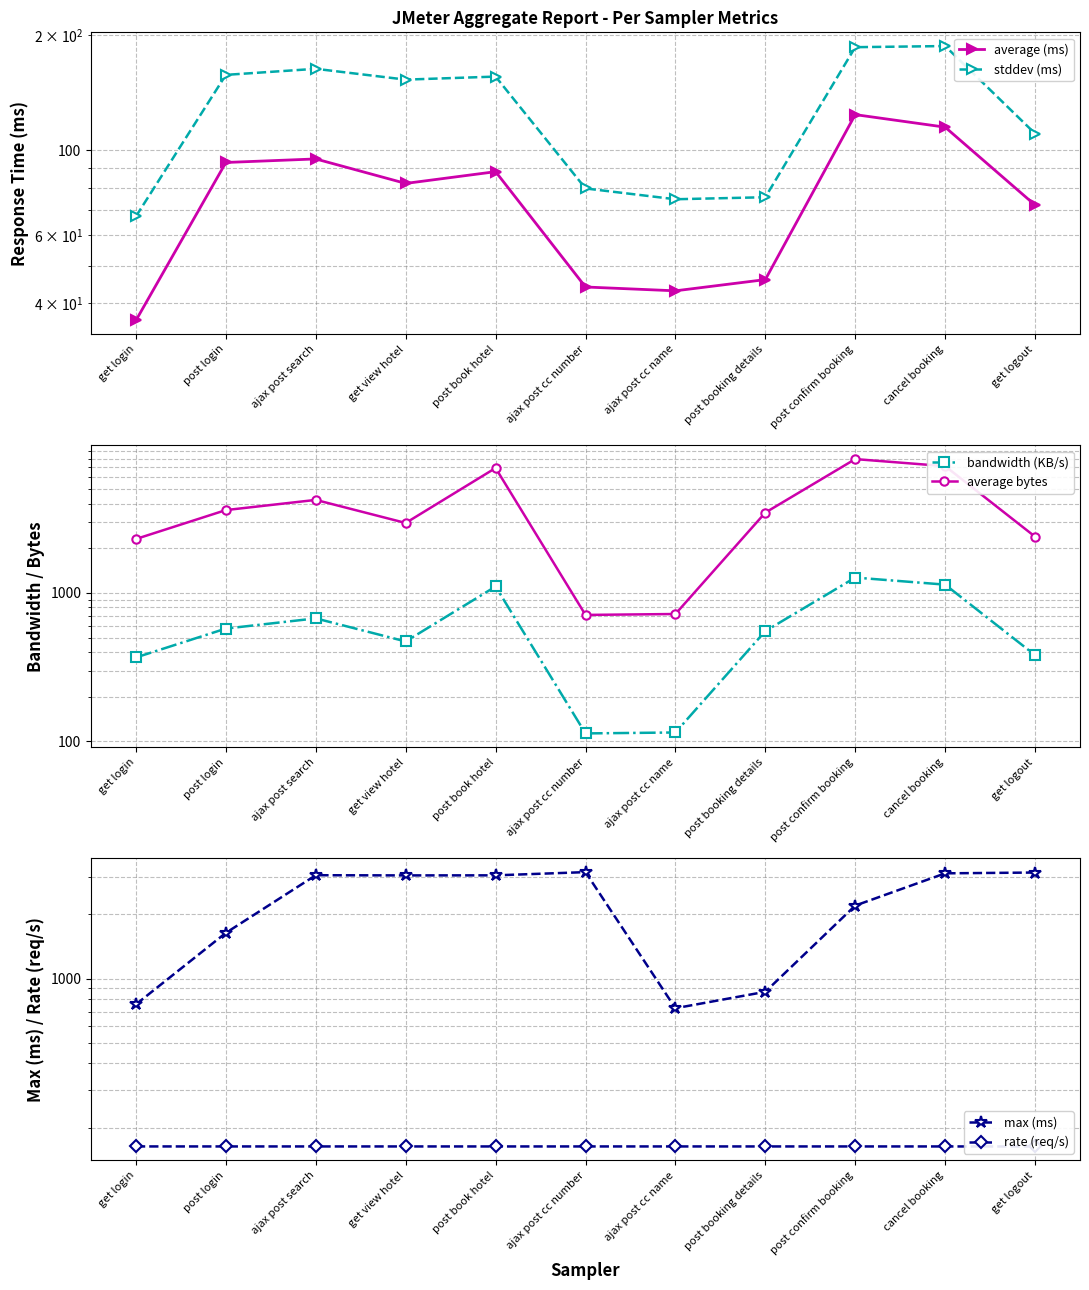

Reading left to right, transcribe all the data shown in this chart.

average (ms): get login=36.0	post login=93.0	ajax post search=95.0	get view hotel=82.0	post book hotel=88.0	ajax post cc number=44.0	ajax post cc name=43.0	post booking details=46.0	post confirm booking=124.0	cancel booking=115.0	get logout=72.0
stddev (ms): get login=67.3	post login=157.5	ajax post search=163.3	get view hotel=153.0	post book hotel=155.8	ajax post cc number=79.6	ajax post cc name=74.6	post booking details=75.5	post confirm booking=186.0	cancel booking=187.2	get logout=110.7
bandwidth (KB/s): get login=367.4	post login=575.2	ajax post search=673.6	get view hotel=471.0	post book hotel=1104.5	ajax post cc number=113.1	ajax post cc name=114.8	post booking details=552.9	post confirm booking=1268.6	cancel booking=1136.9	get logout=381.0
average bytes: get login=2307.6	post login=3612.7	ajax post search=4230.9	get view hotel=2958.1	post book hotel=6937.8	ajax post cc number=710.6	ajax post cc name=720.9	post booking details=3473.1	post confirm booking=7968.4	cancel booking=7141.2	get logout=2393.1
max (ms): get login=757.0	post login=1639.0	ajax post search=3056.0	get view hotel=3050.0	post book hotel=3052.0	ajax post cc number=3160.0	ajax post cc name=726.0	post booking details=867.0	post confirm booking=2201.0	cancel booking=3119.0	get logout=3146.0
rate (req/s): get login=163.1	post login=163.0	ajax post search=163.0	get view hotel=163.0	post book hotel=163.0	ajax post cc number=163.0	ajax post cc name=163.0	post booking details=163.0	post confirm booking=163.0	cancel booking=163.0	get logout=163.0